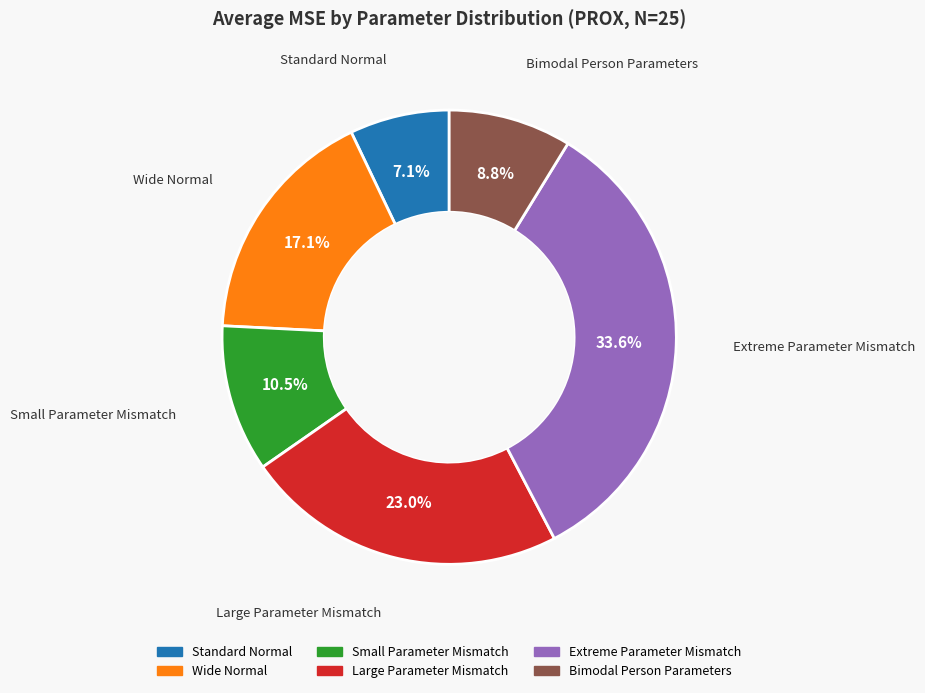

What percentage is the Bimodal Person Parameters slice, to the nearest percent?

9%